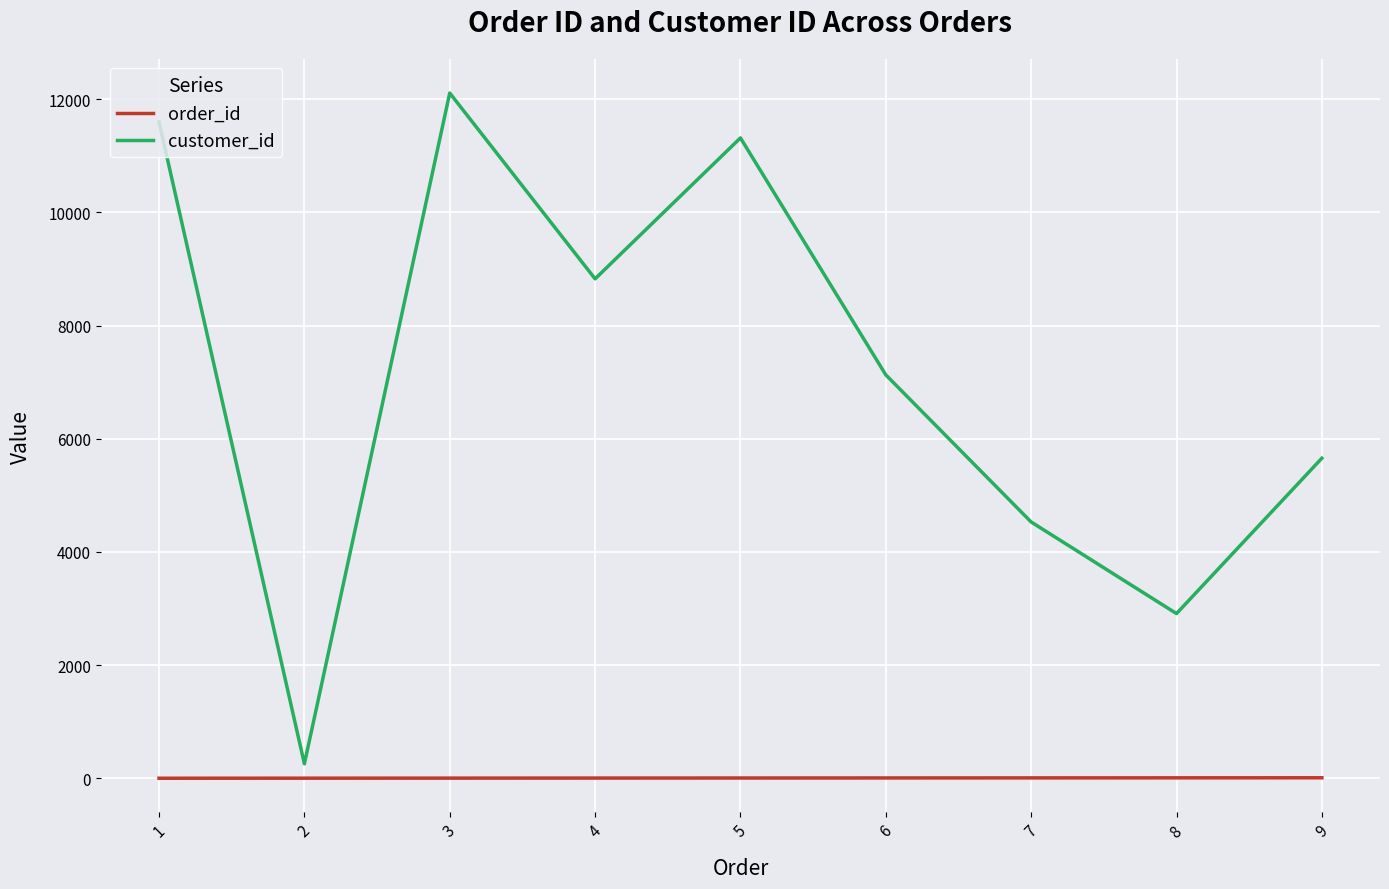

Is the value of customer_id at 4 greater than the value of order_id at 9?

Yes